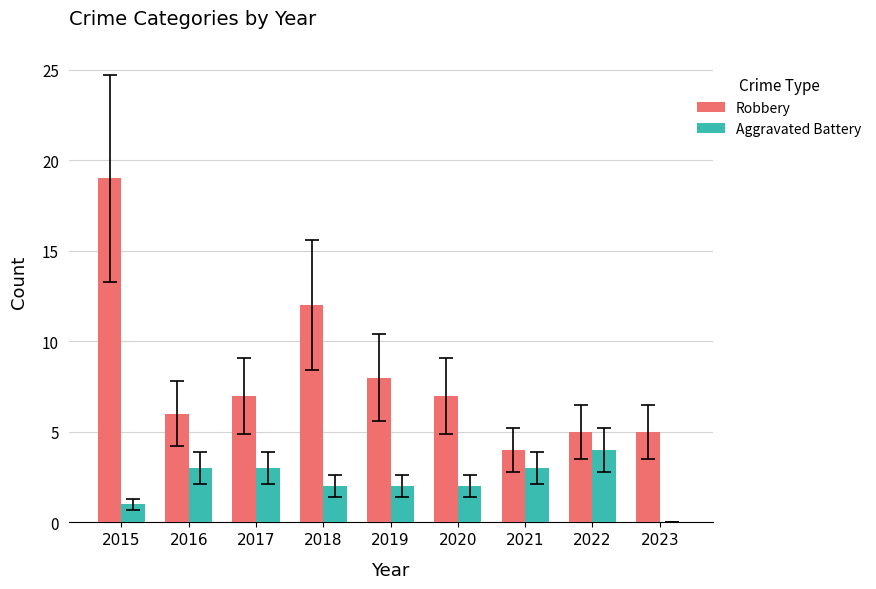

True or false: Aggravated Battery has a value of 0 at 2018.

False